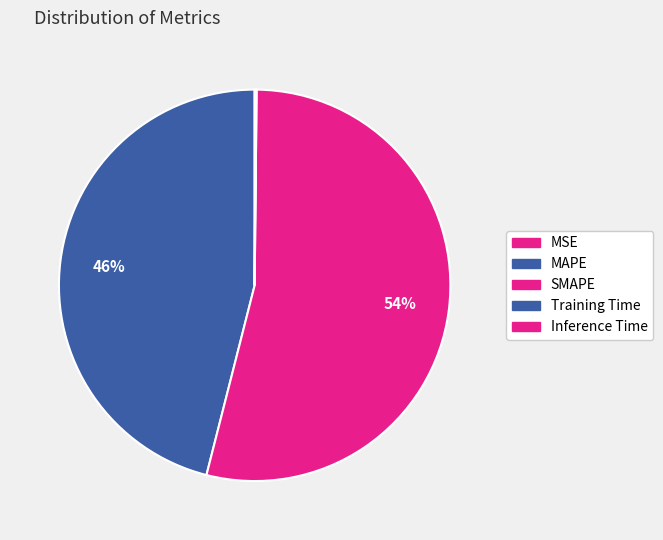

Which category has the smallest portion of the pie?

MSE